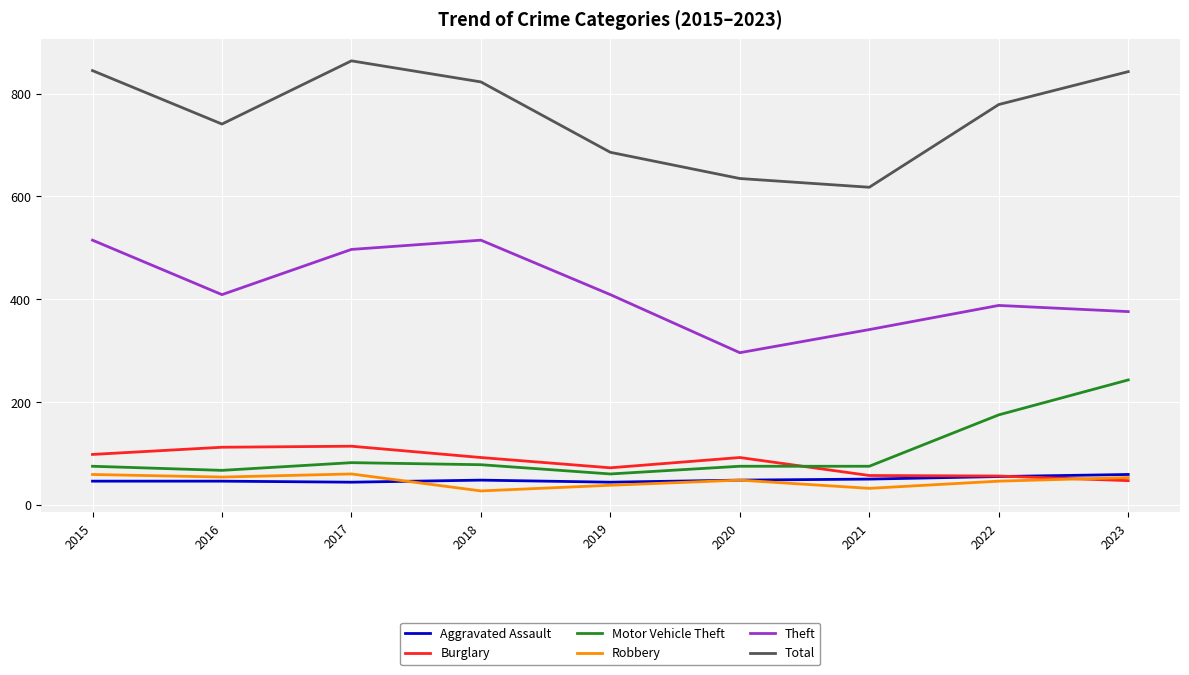

The value of Robbery at 2023 is 53. True or false?

True